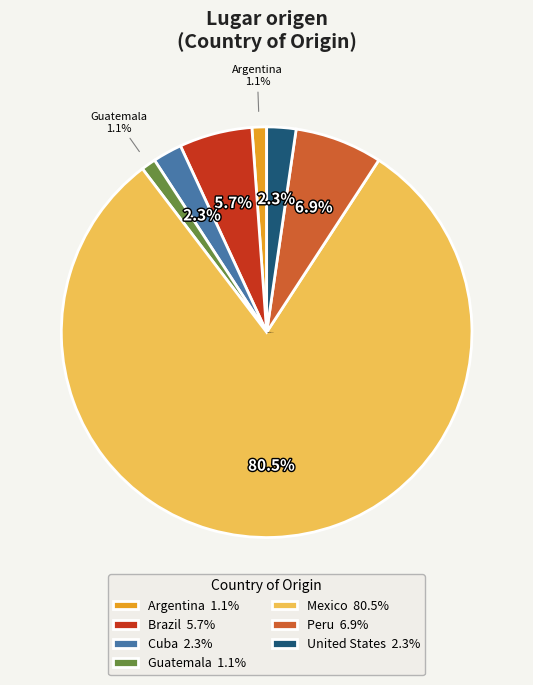

What percentage is NOT represented by United States 2.3%?

97.7%